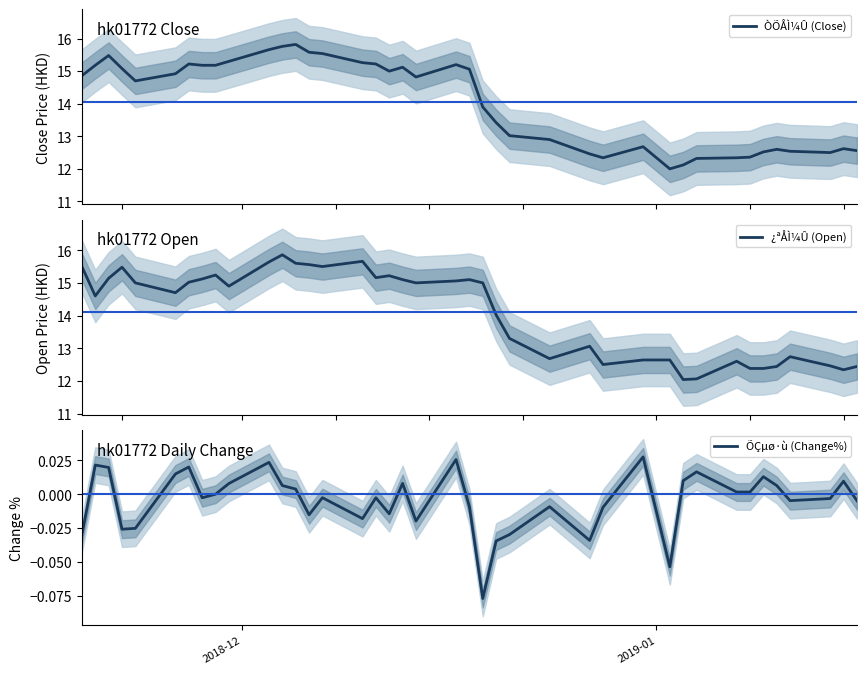

What is the difference between the second highest and minimum values in the ¿ªÅÌ¼Û (Open) series?

3.6